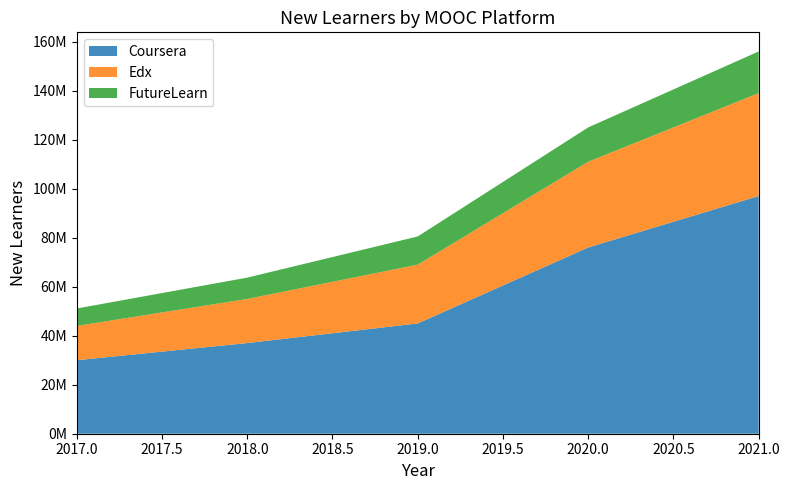

Reading left to right, what are all the values shown in this chart?

Coursera: 30000000	37000000	45000000	76000000	97000000
Edx: 14000000	18000000	24000000	35000000	42000000
FutureLearn: 7100000	8700000	11500000	14000000	17000000